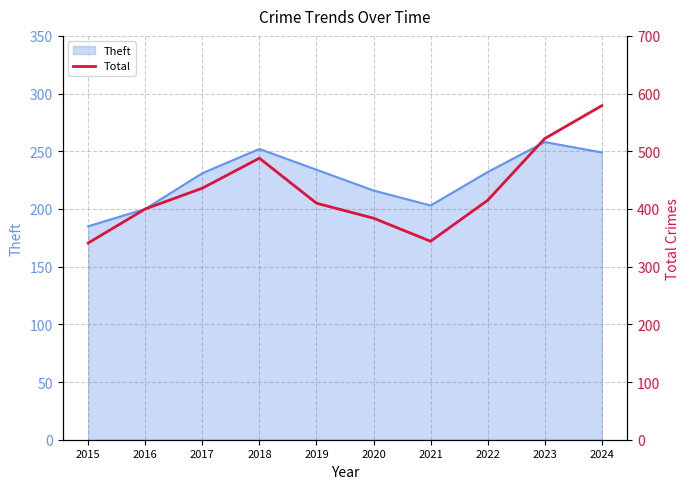

What is the lowest value of the Theft series?

185